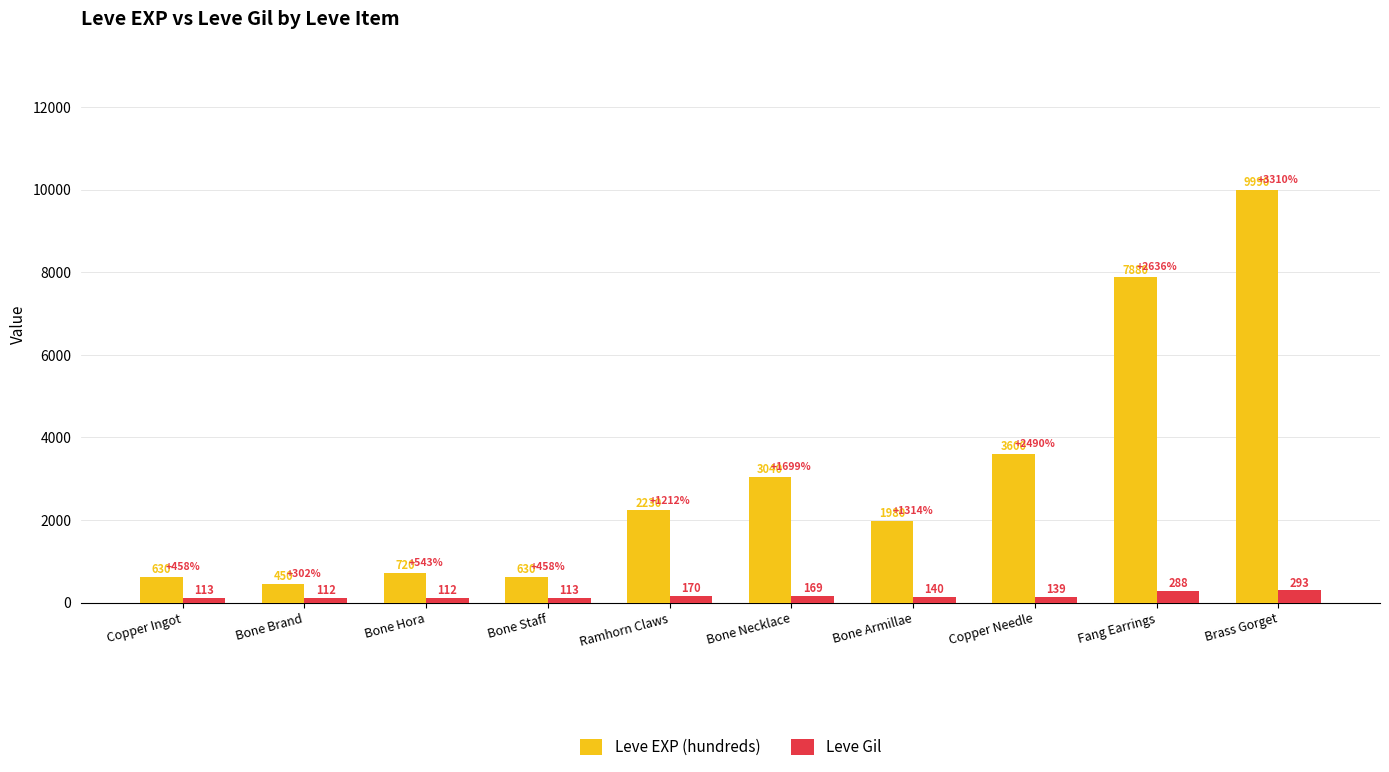

Is it true that Leve Gil equals 112 at Bone Hora?

True